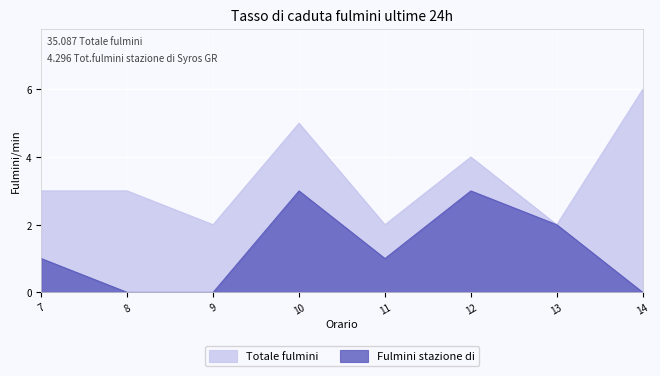

Does the chart display data point markers on the line(s)?

No